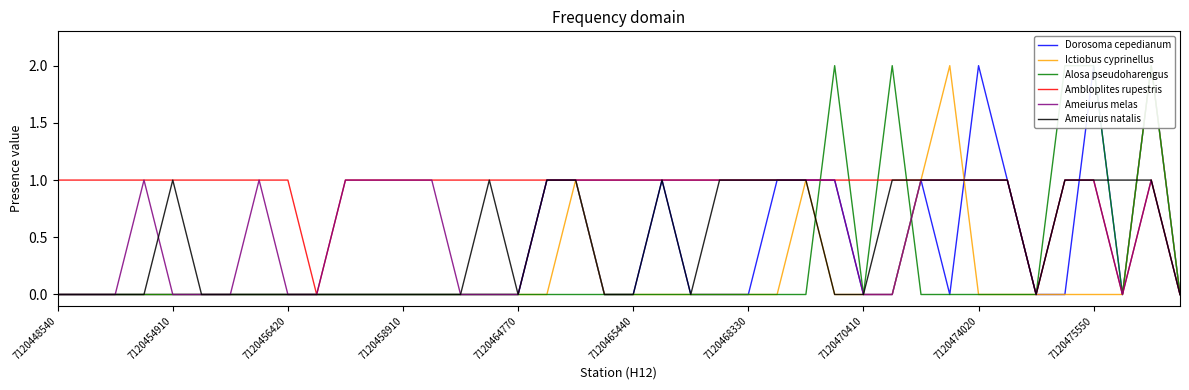

What is the highest value of the Dorosoma cepedianum series?

2